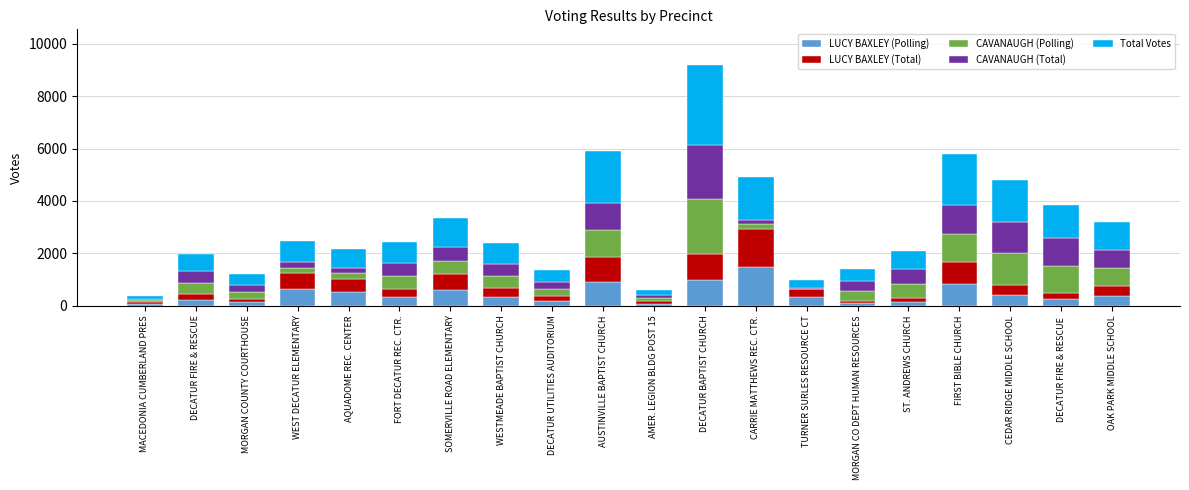

What is the maximum value for LUCY BAXLEY (Polling)?

1458